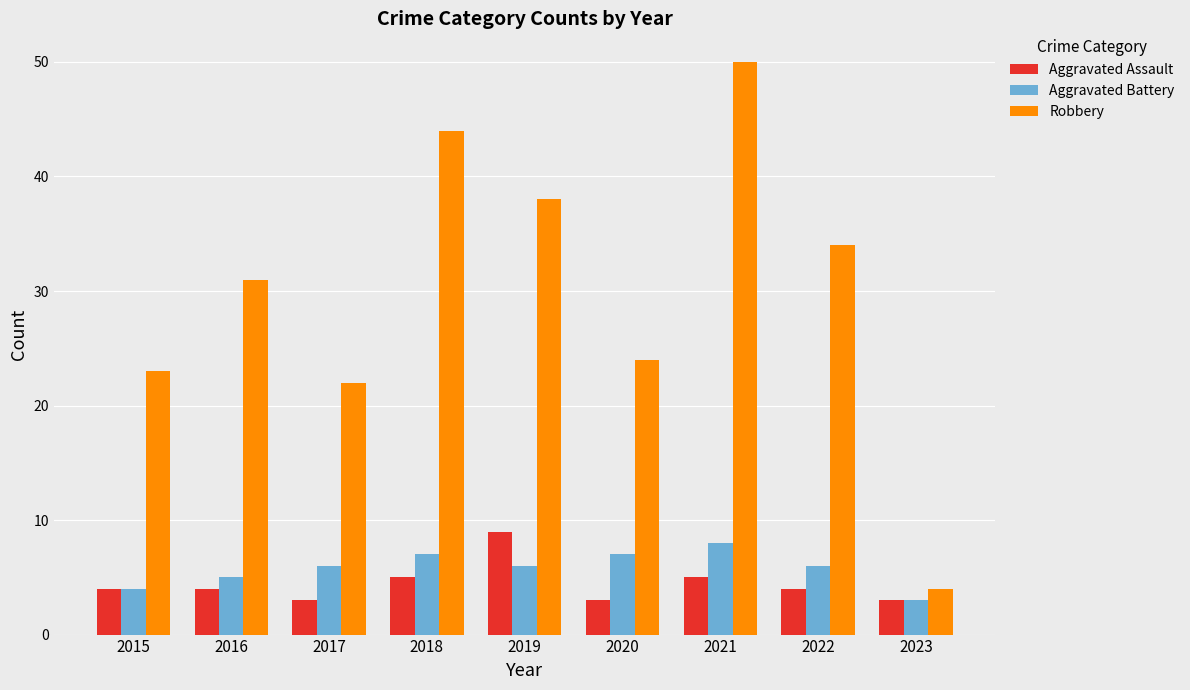

At which label does Aggravated Battery reach its peak?

2021